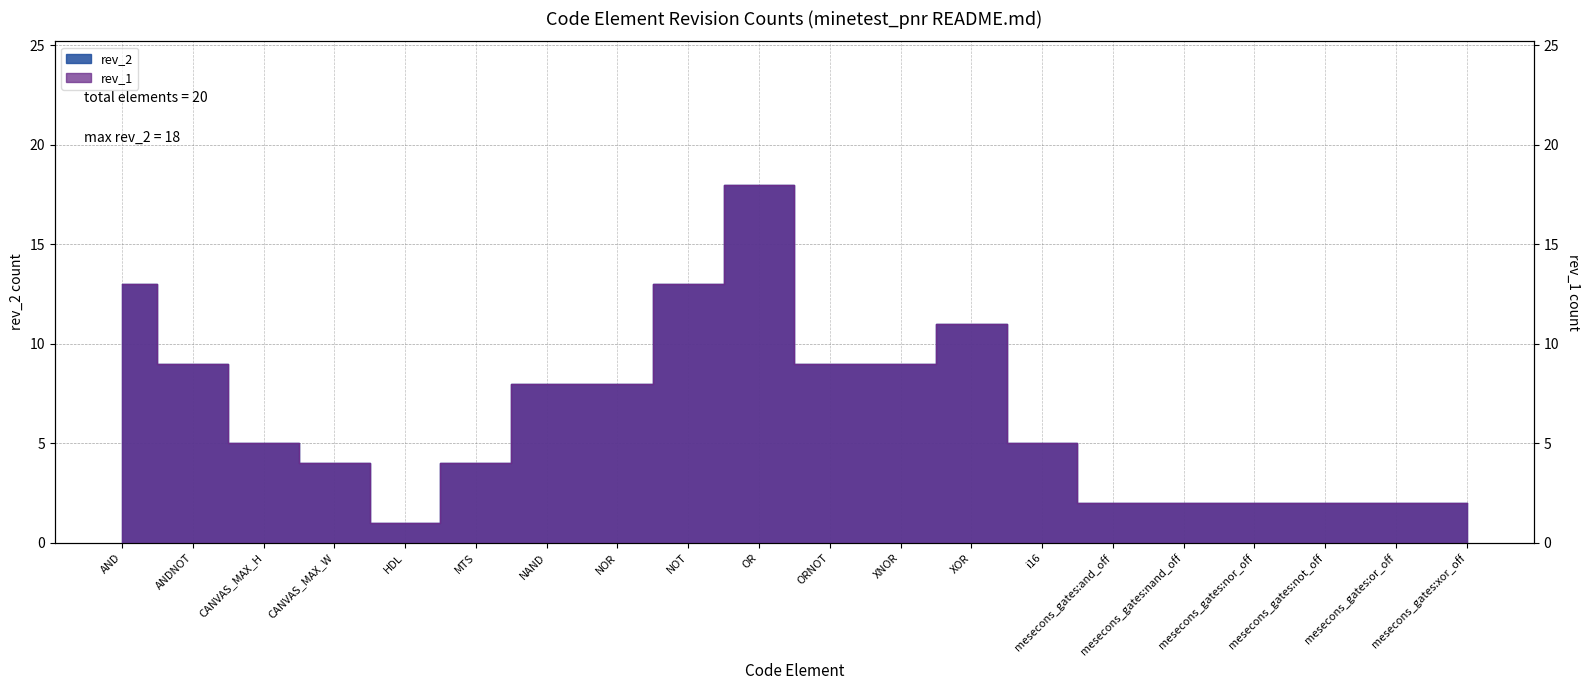

Rank the series at CANVAS_MAX_H from highest to lowest value.

rev_2, rev_1